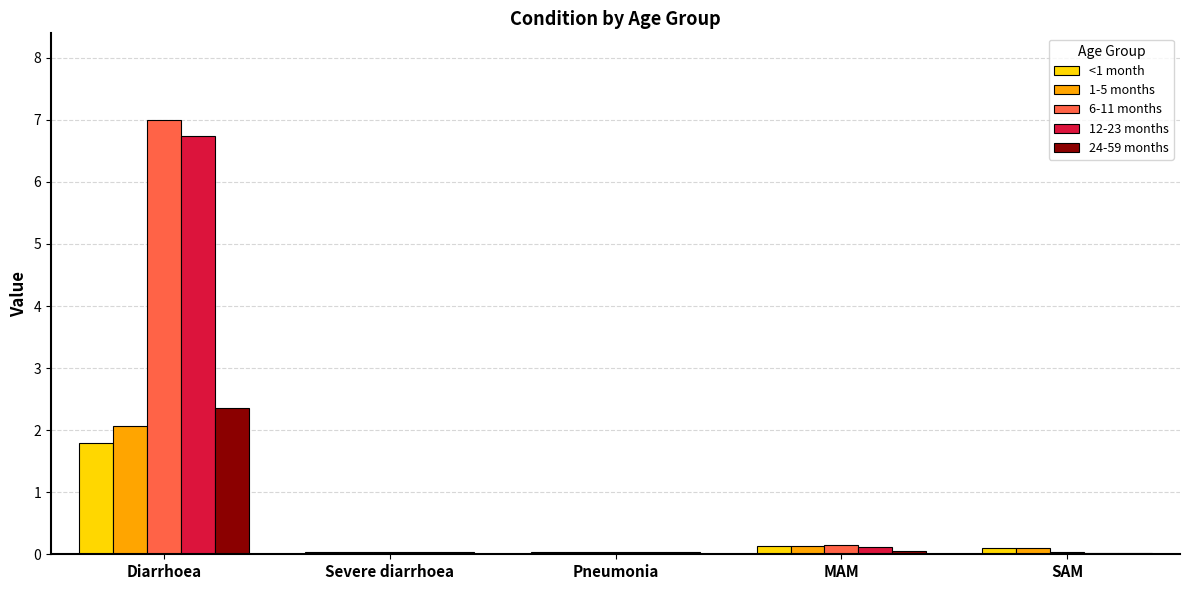

Read the 6-11 months value at Diarrhoea.

7.0